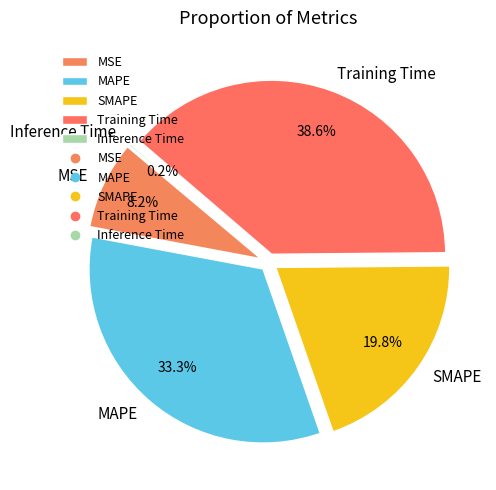

Count the number of slices in the pie.

5